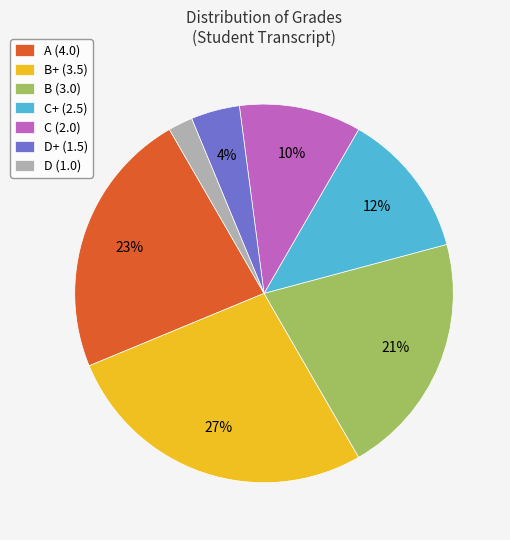

How many slices are in this pie chart?

7